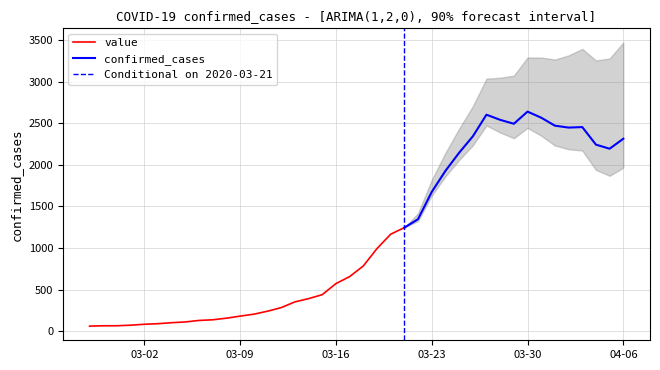

What is the label of the 12th point from the left?

2020-03-09